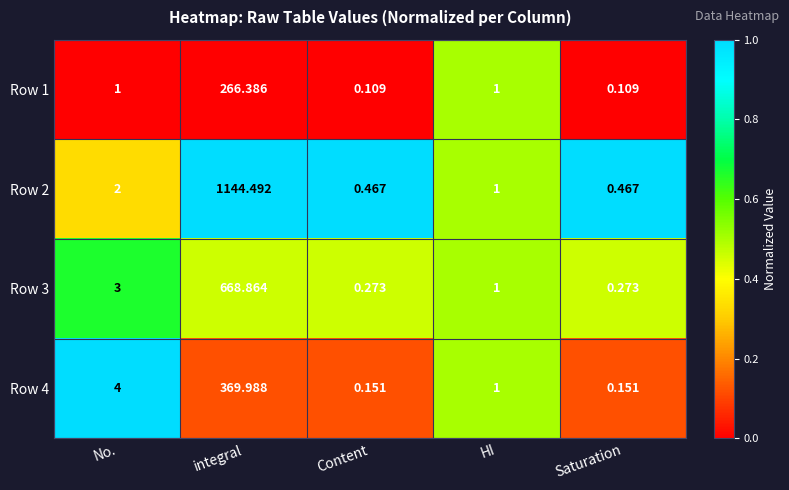

At which label is Row 2 closest to 572?

No.